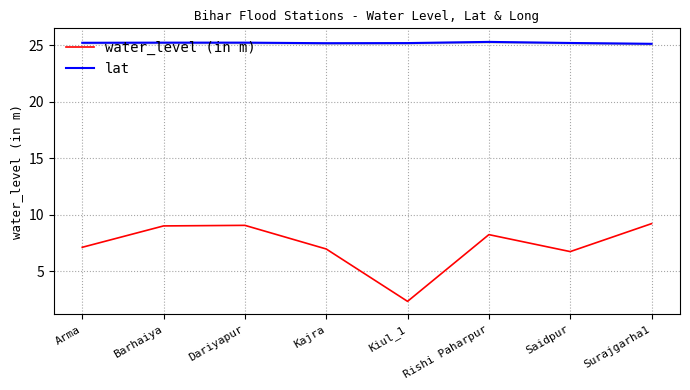

Which has a higher value, Arma or Surajgarha1?

Surajgarha1